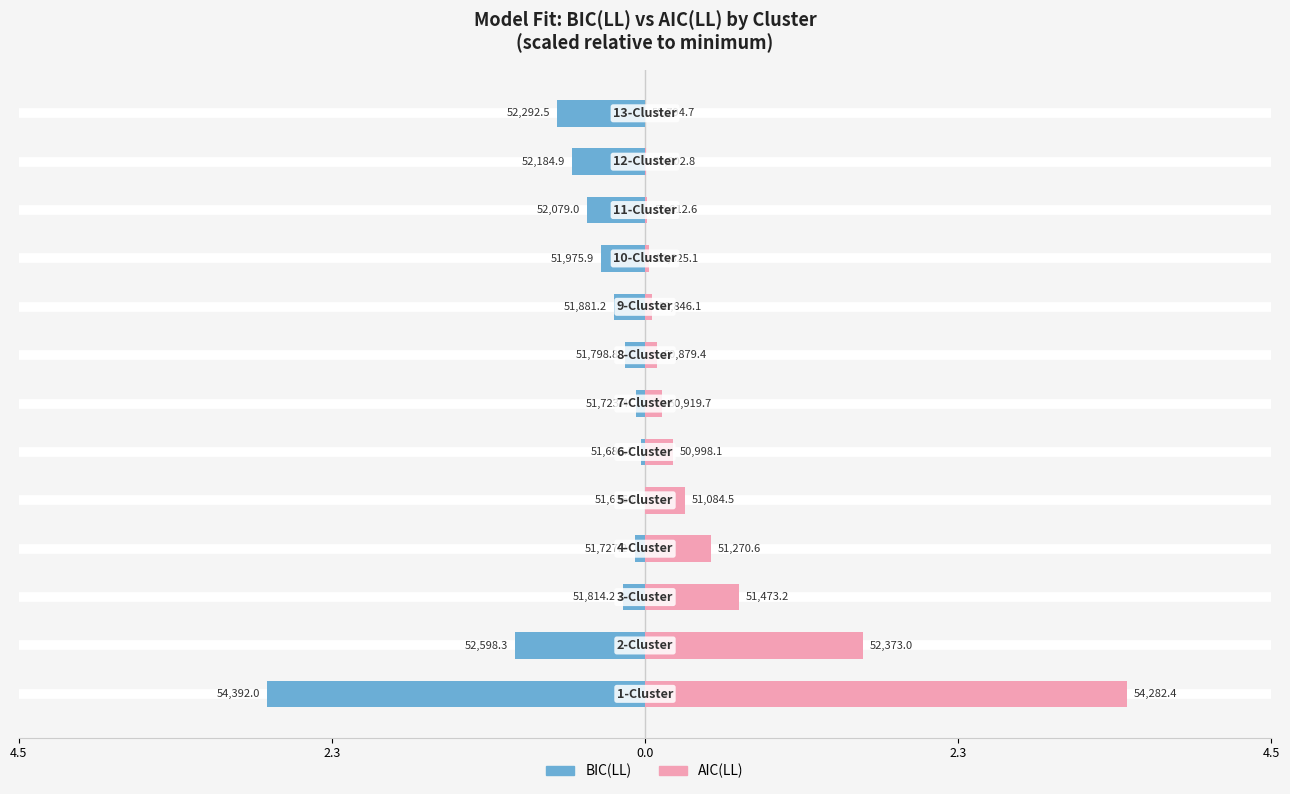

At 2.3, list the series in order from largest to smallest.

AIC(LL), BIC(LL)